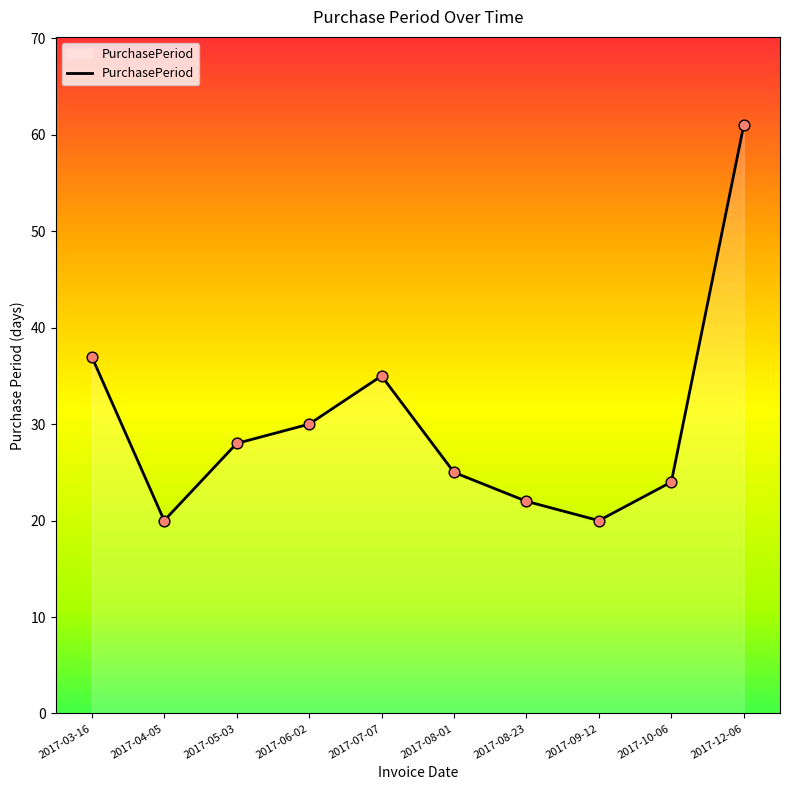

Approximately how many times larger is the value at 2017-05-03 compared to 2017-10-06?

1.2